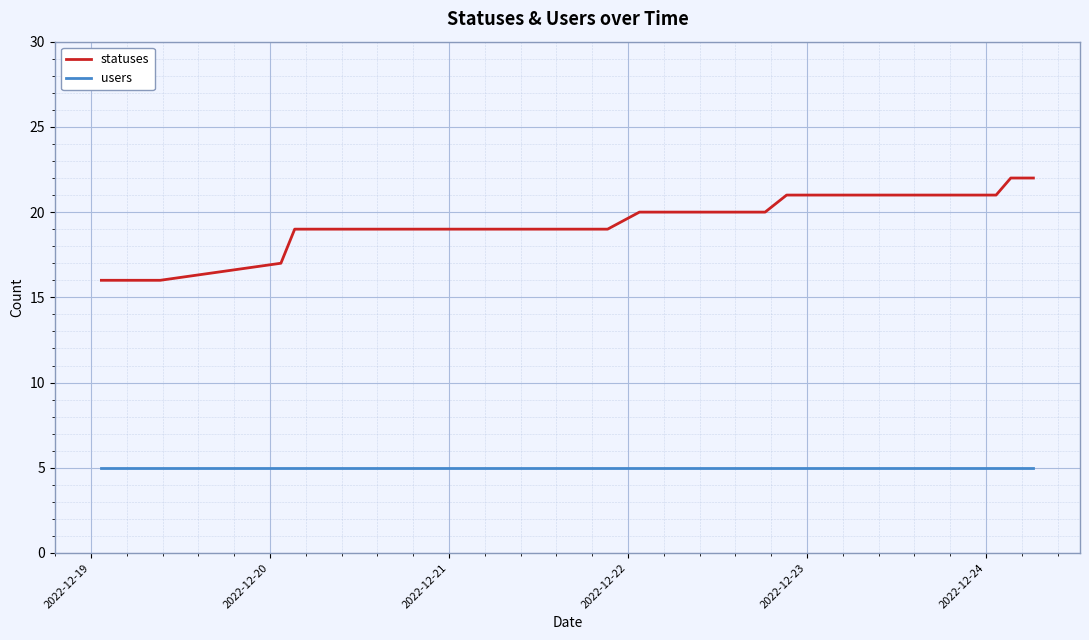

Reading right to left, extract all data points from this chart.

statuses: 22	22	21	21	21	21	21	21	21	21	21	21	20	20	20	20	20	20	20	19	19	19	19	19	19	19	19	19	19	19	19	19	19	19	19	17	16	16	16	16
users: 5	5	5	5	5	5	5	5	5	5	5	5	5	5	5	5	5	5	5	5	5	5	5	5	5	5	5	5	5	5	5	5	5	5	5	5	5	5	5	5